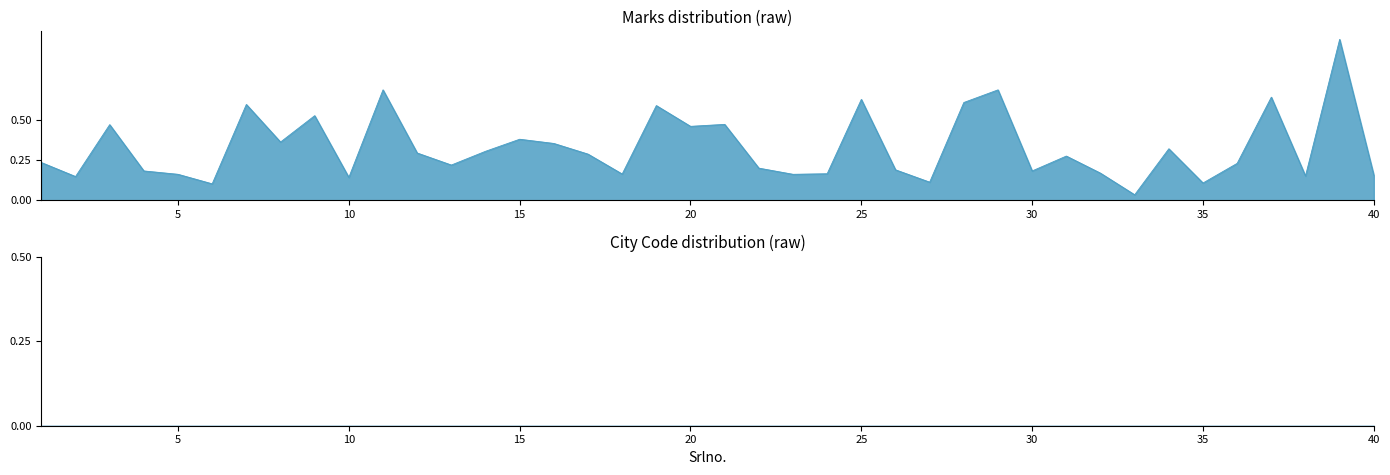

Reading left to right, list all the values displayed in this chart.

0.2	0.1	0.5	0.2	0.2	0.1	0.6	0.4	0.5	0.1	0.7	0.3	0.2	0.3	0.4	0.4	0.3	0.2	0.6	0.5	0.5	0.2	0.2	0.2	0.6	0.2	0.1	0.6	0.7	0.2	0.3	0.2	0.0	0.3	0.1	0.2	0.6	0.2	1.0	0.2